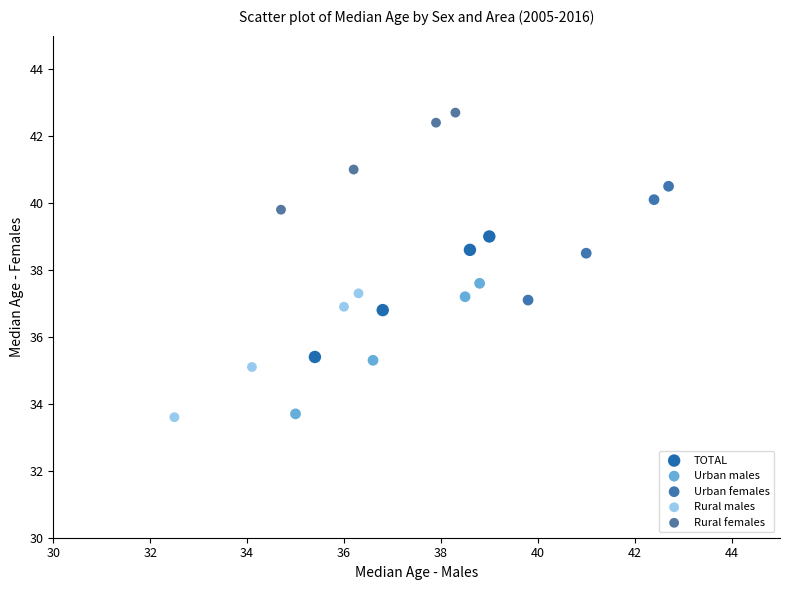

Which series has the largest Y range (max minus min)?

Urban males